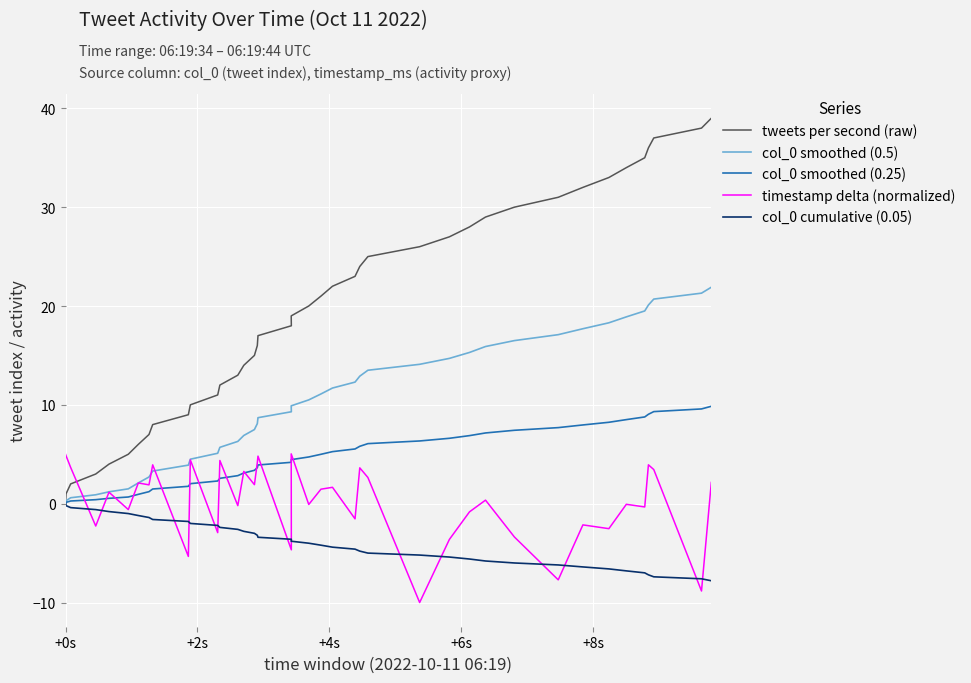

True or false: col_0 cumulative (0.05) and col_0 smoothed (0.25) intersect in this chart.

False